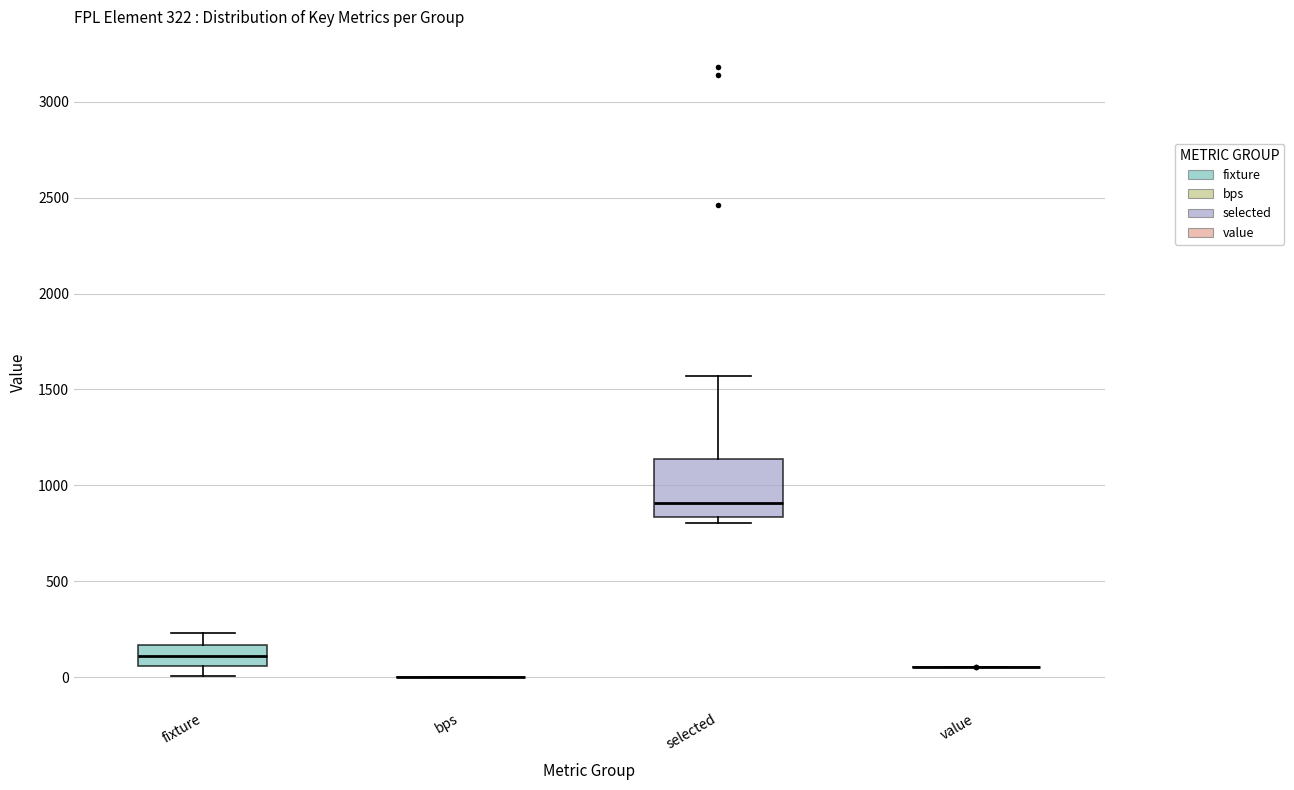

Comparing the boxes themselves (not the whiskers), which one is the tallest?

selected